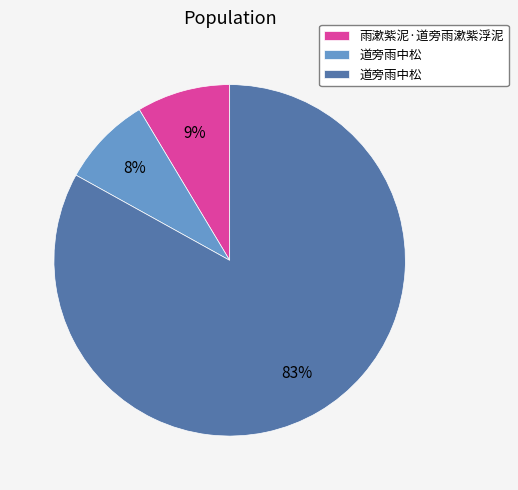

Does any single category account for the majority?

Yes